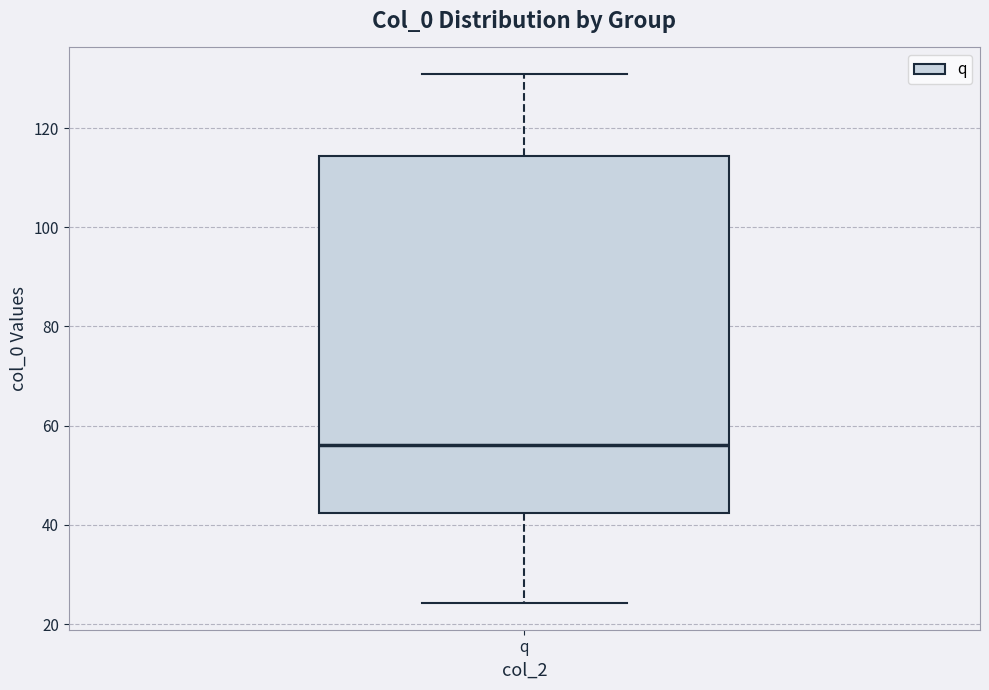

Transcribe this box plot: give where the median line is, the range the box spans, and where the two whiskers end, as read against the y-axis. The values are not printed on the chart, so give them approximately, as read against the axis.

median 56, box 42 to 114, whiskers 24 to 130